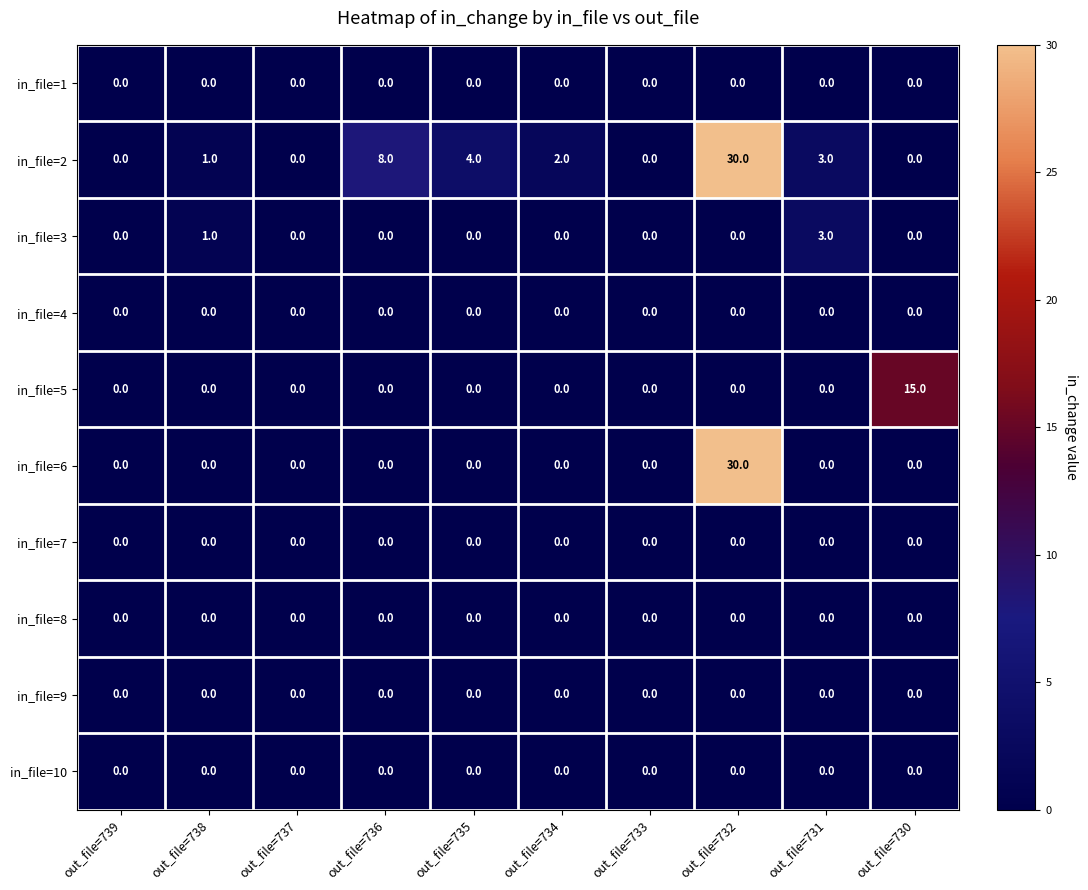

True or false: in_file=5 has a value of 0 at out_file=739.

True